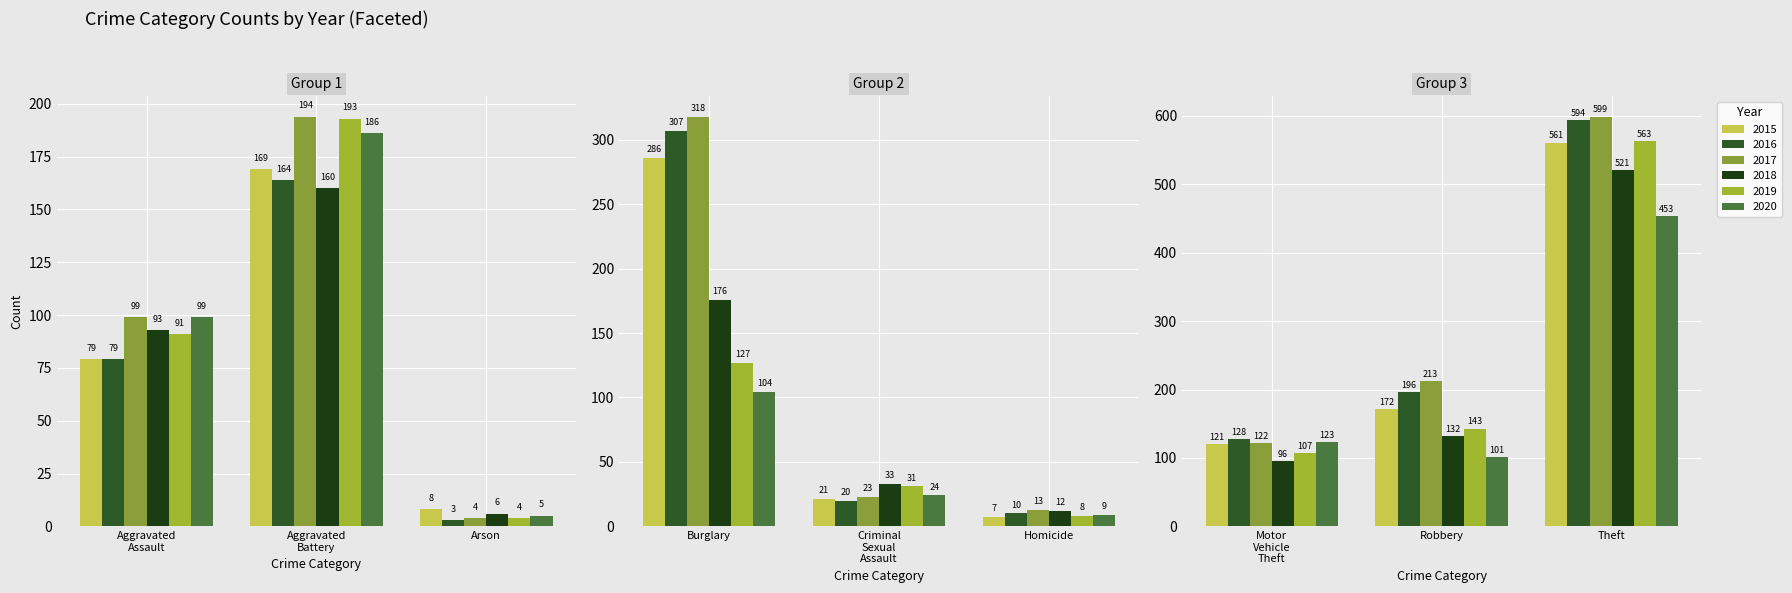

Which series changed the most between Homicide and Robbery?

2017